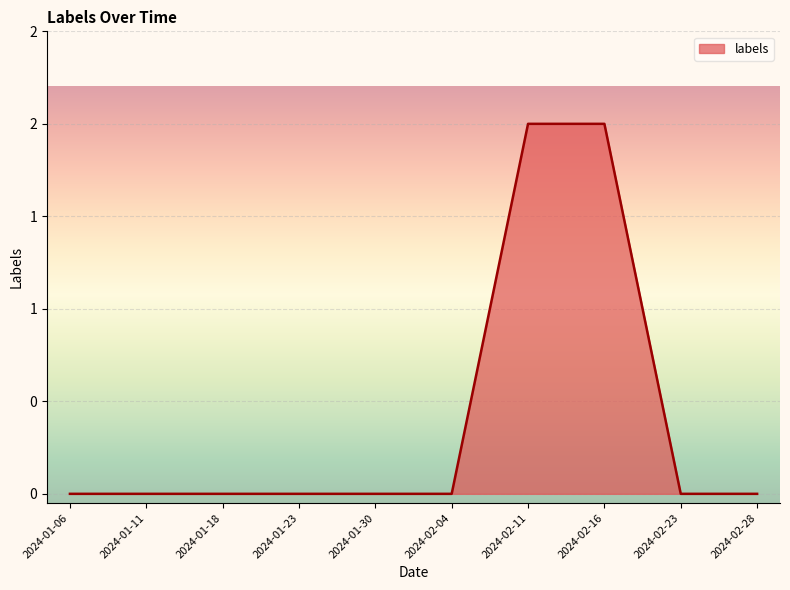

At which category does the chart reach its peak across all series?

2024-02-11